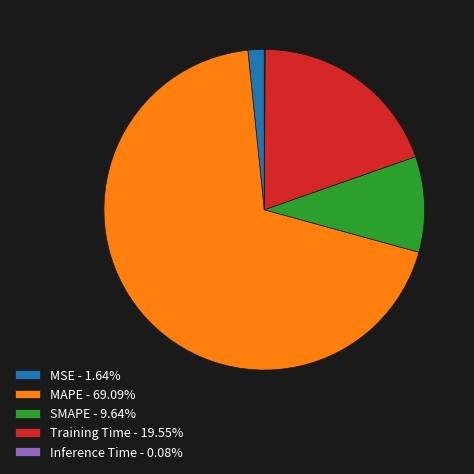

Is MAPE the majority of the pie?

Yes